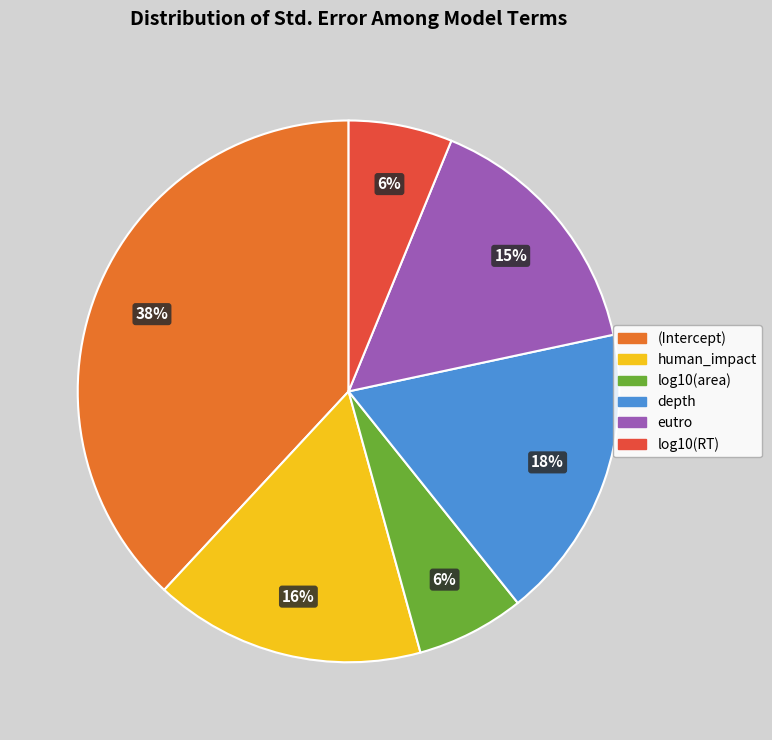

Is depth the majority of the pie?

No